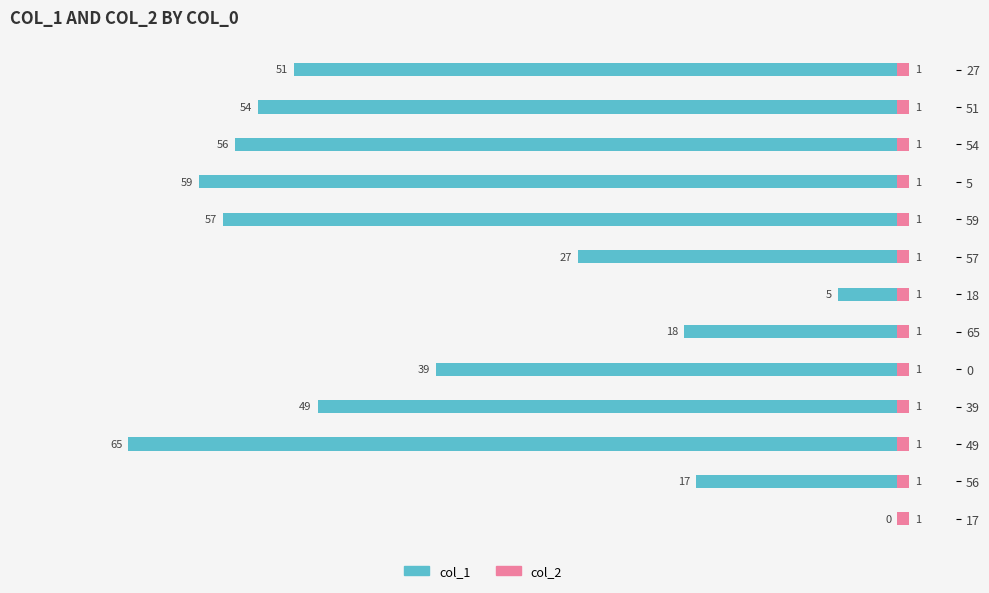

Between −80 and −50, which series saw the biggest shift?

col_1